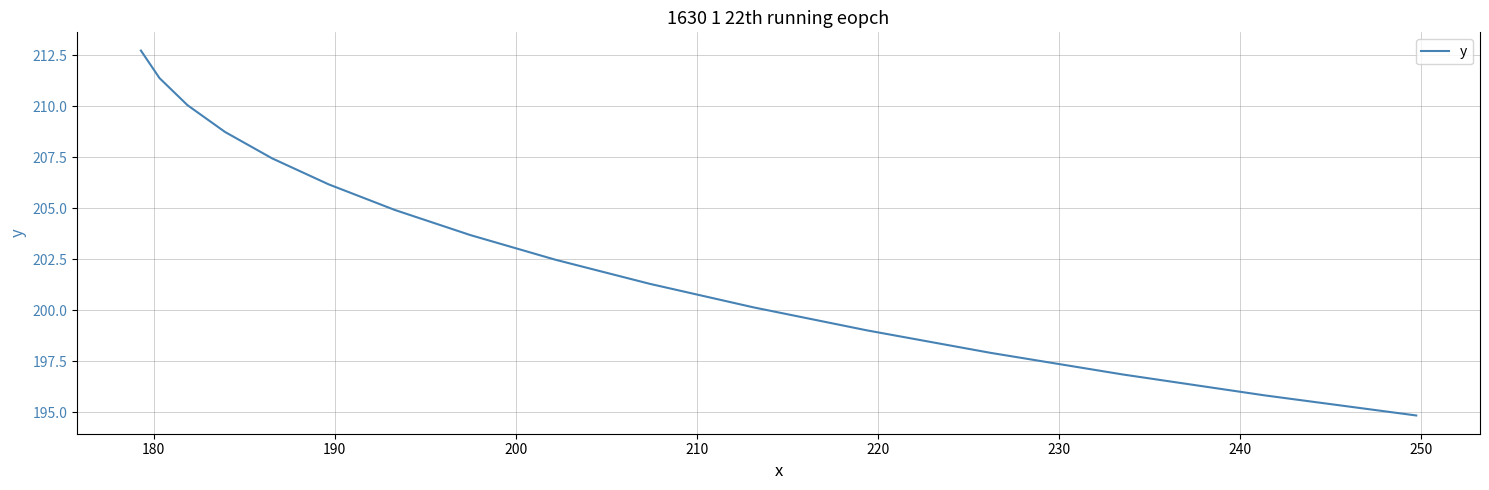

Does the chart display data point markers on the line(s)?

No